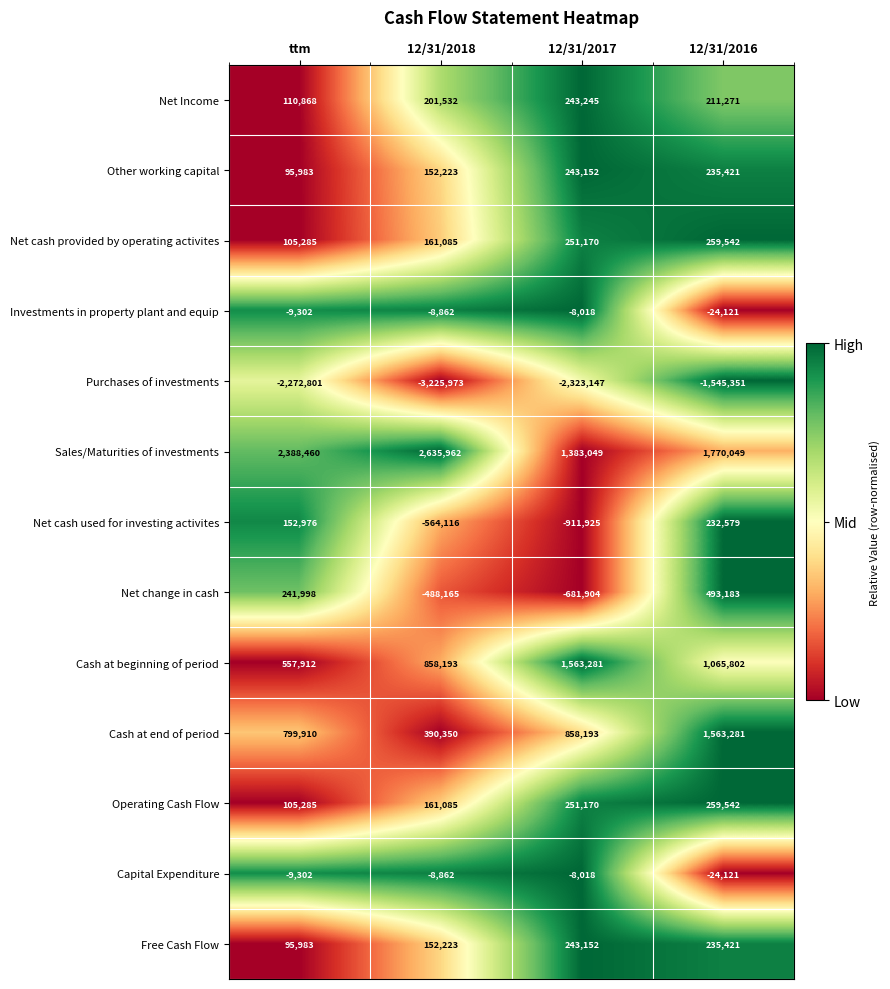

What is the sum of the Net cash provided by operating activites values at 12/31/2018 and ttm?

266370